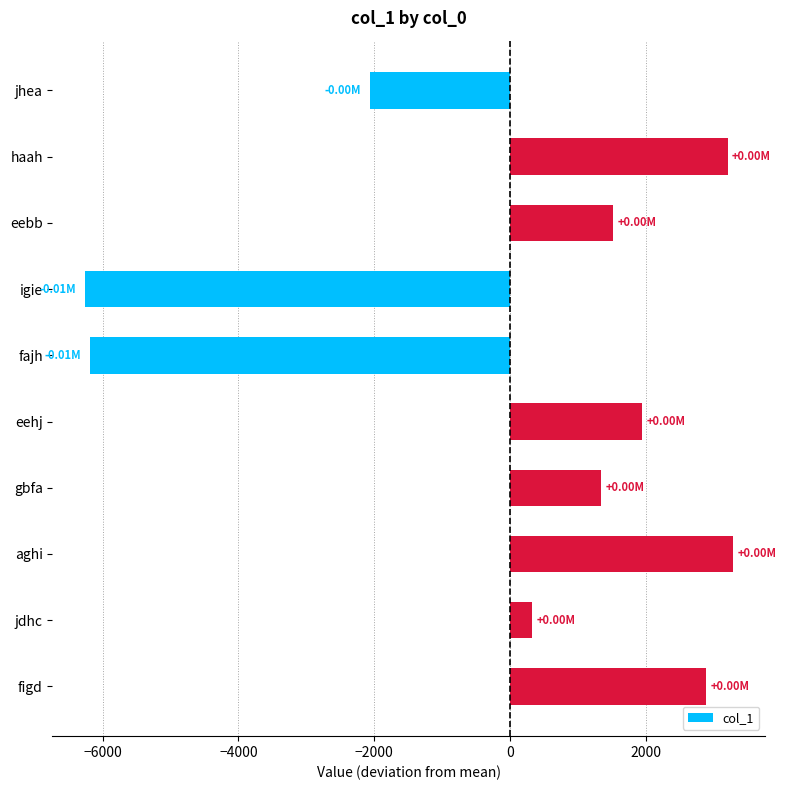

What is the label of the 5th bar from the top?

fajh